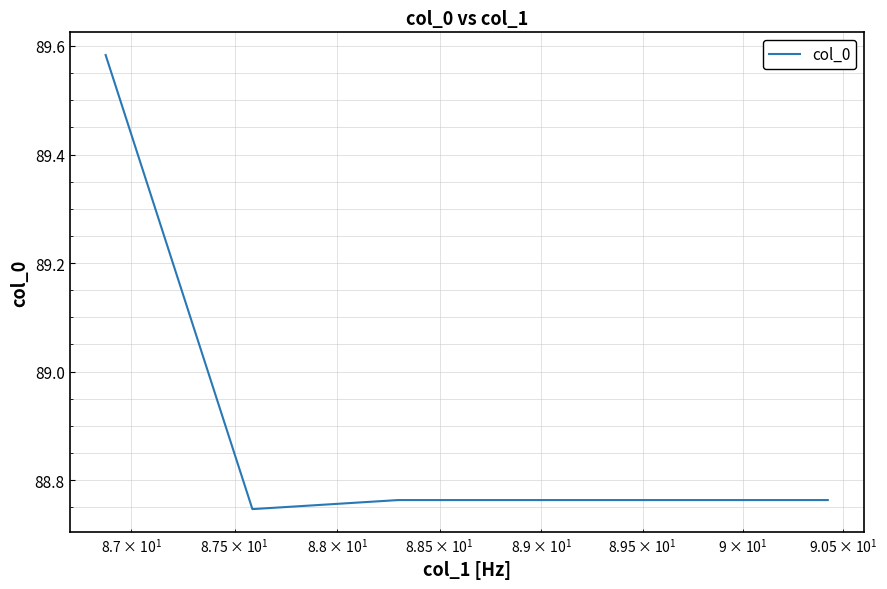

Count the values in the range 88 to 89.

5